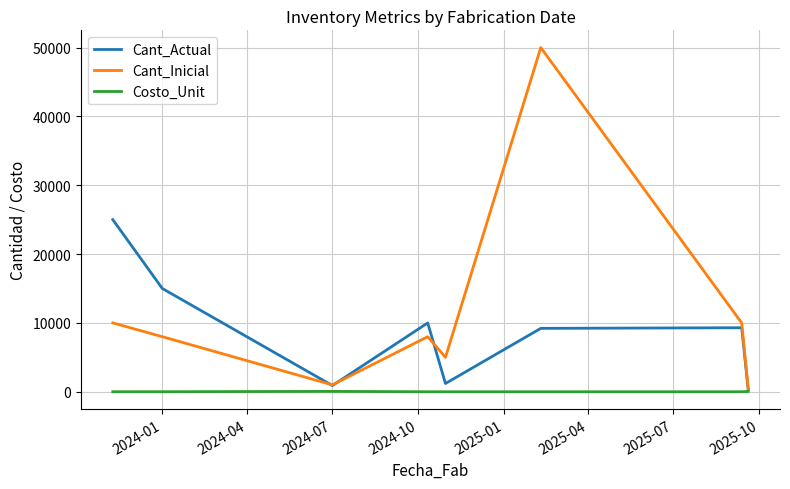

List the series in order of their overall mean, lowest first.

Costo_Unit, Cant_Actual, Cant_Inicial